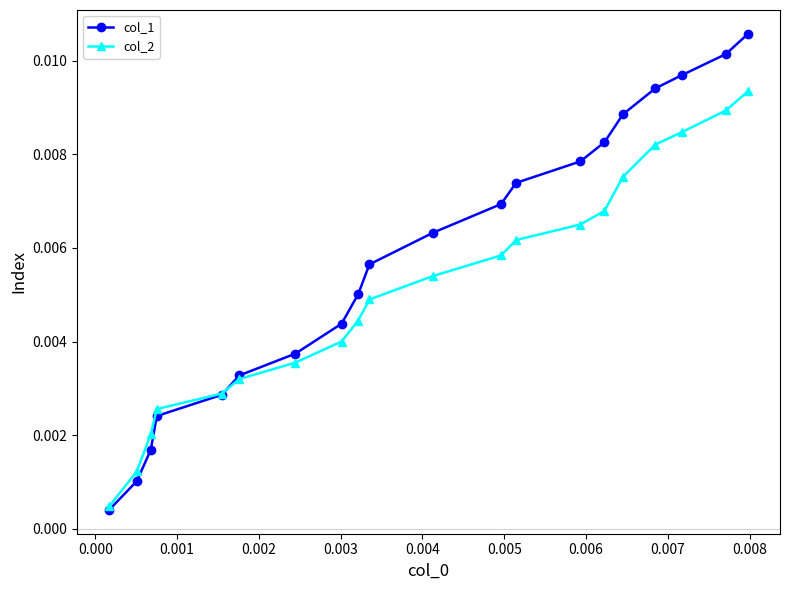

List the series in order of their peak value, highest first.

col_1, col_2